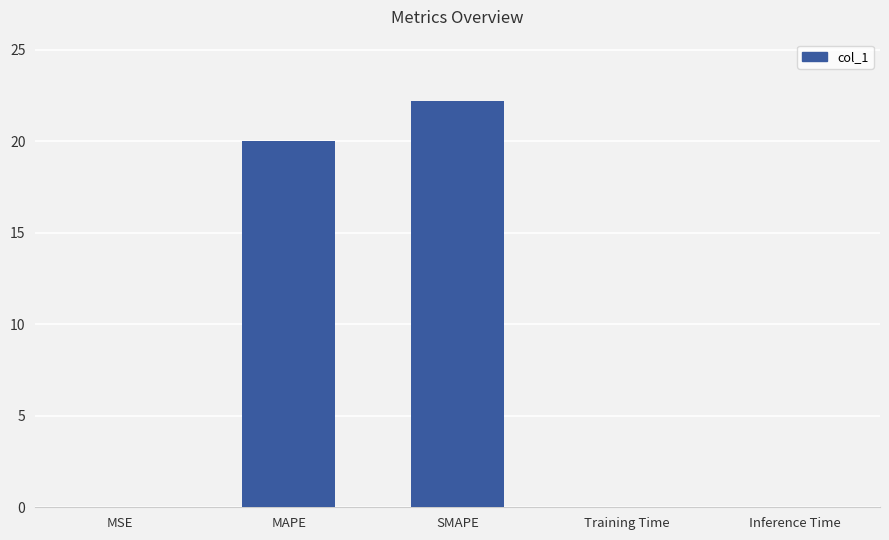

What is the sum of all values?

42.2